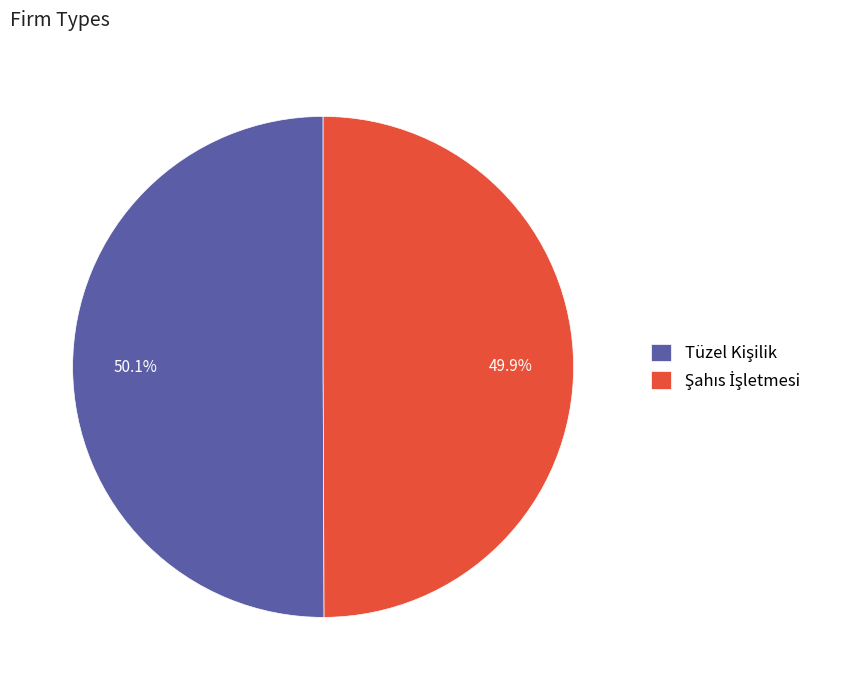

Is there any slice that represents more than half of the pie?

Yes